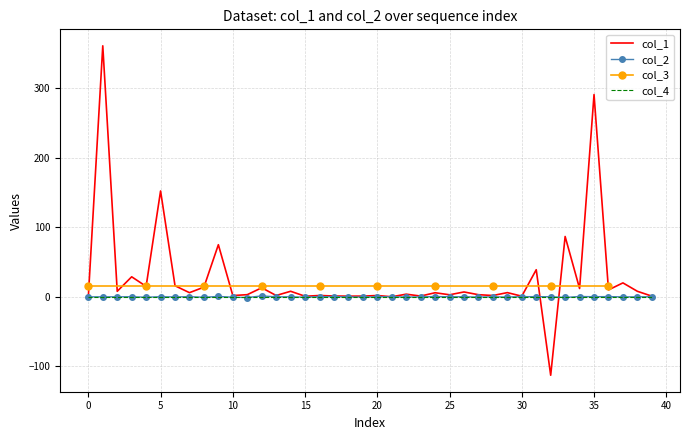

In col_2, how many points are higher than both neighbors (excluding endpoints)?

13